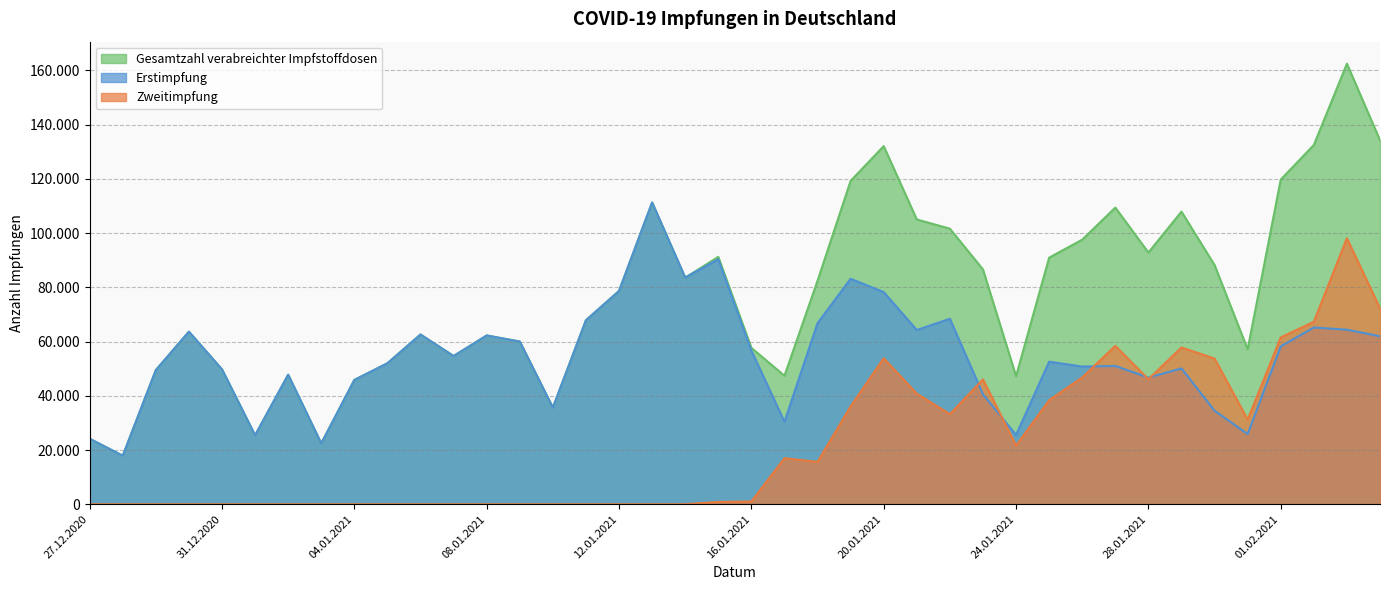

Which series has the widest spread of values?

Gesamtzahl verabreichter Impfstoffdosen